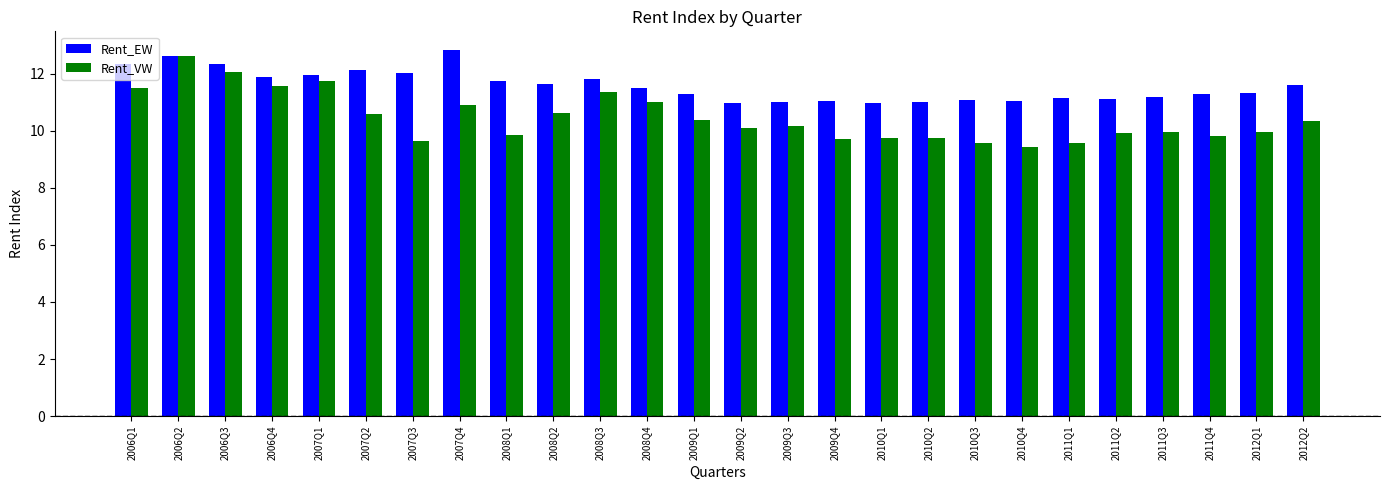

What is the sum of all Rent_EW values?

300.8